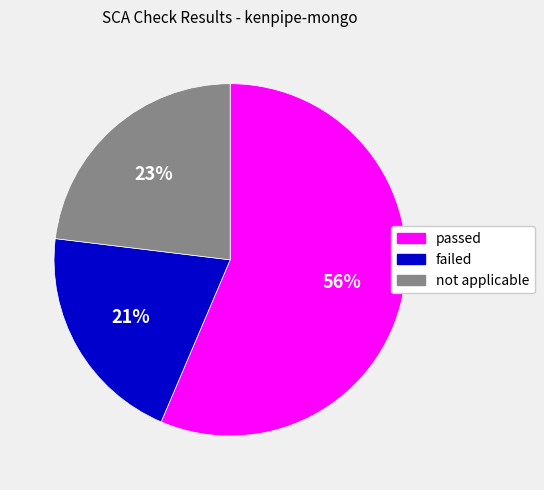

To the nearest percent, what is the combined percentage of failed and passed?

77%